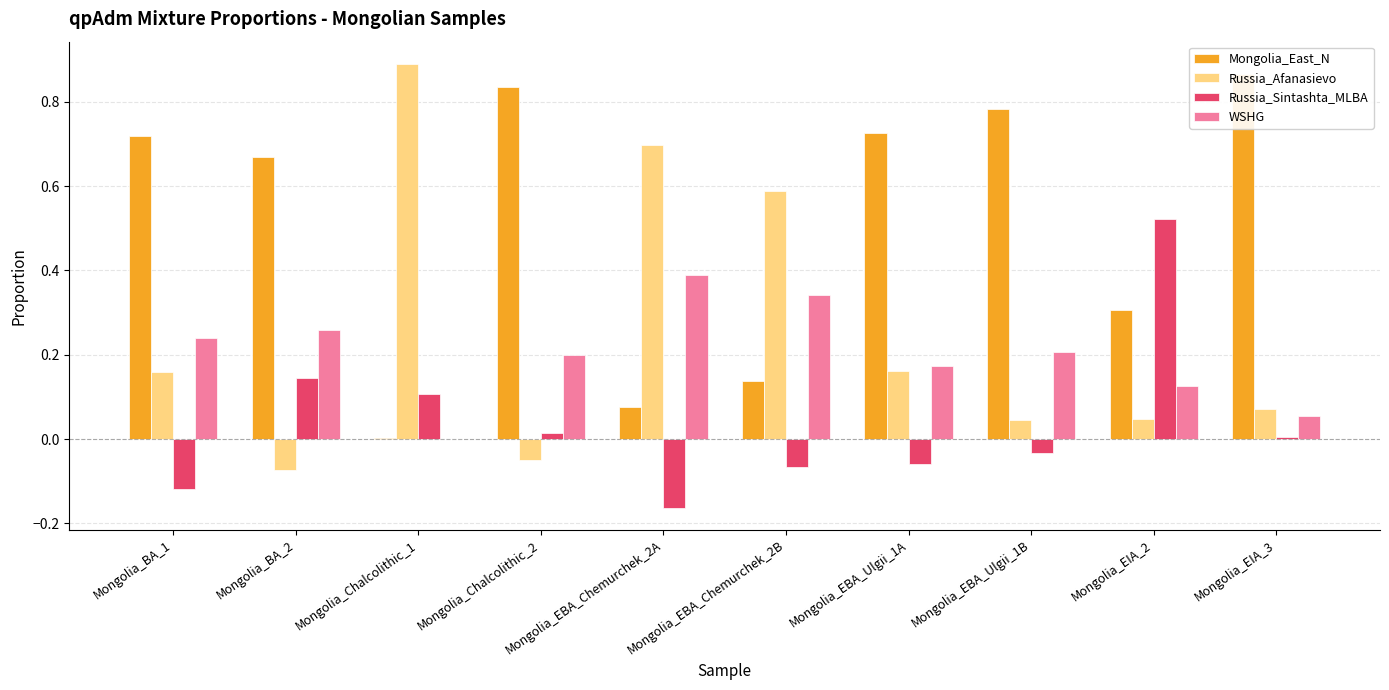

Reading left to right, transcribe all the data shown in this chart.

Mongolia_East_N: 0.7	0.7	0.0	0.8	0.1	0.1	0.7	0.8	0.3	0.9
Russia_Afanasievo: 0.2	-0.1	0.9	-0.1	0.7	0.6	0.2	0.0	0.0	0.1
Russia_Sintashta_MLBA: -0.1	0.1	0.1	0.0	-0.2	-0.1	-0.1	-0.0	0.5	0.0
WSHG: 0.2	0.3	-0.0	0.2	0.4	0.3	0.2	0.2	0.1	0.1